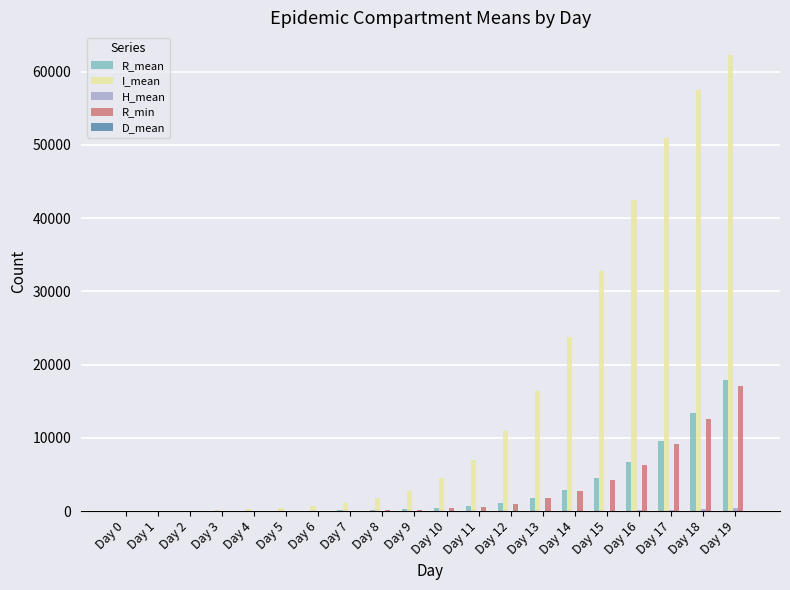

What is the total value across all series at Day 7?

1225.4